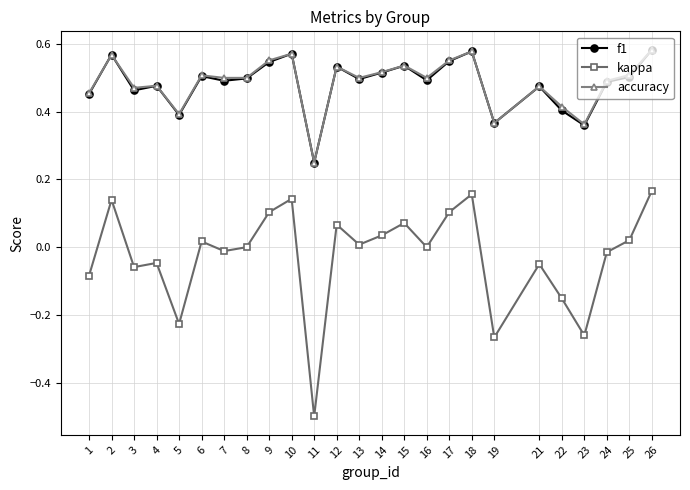

Which series has the widest spread of values?

kappa